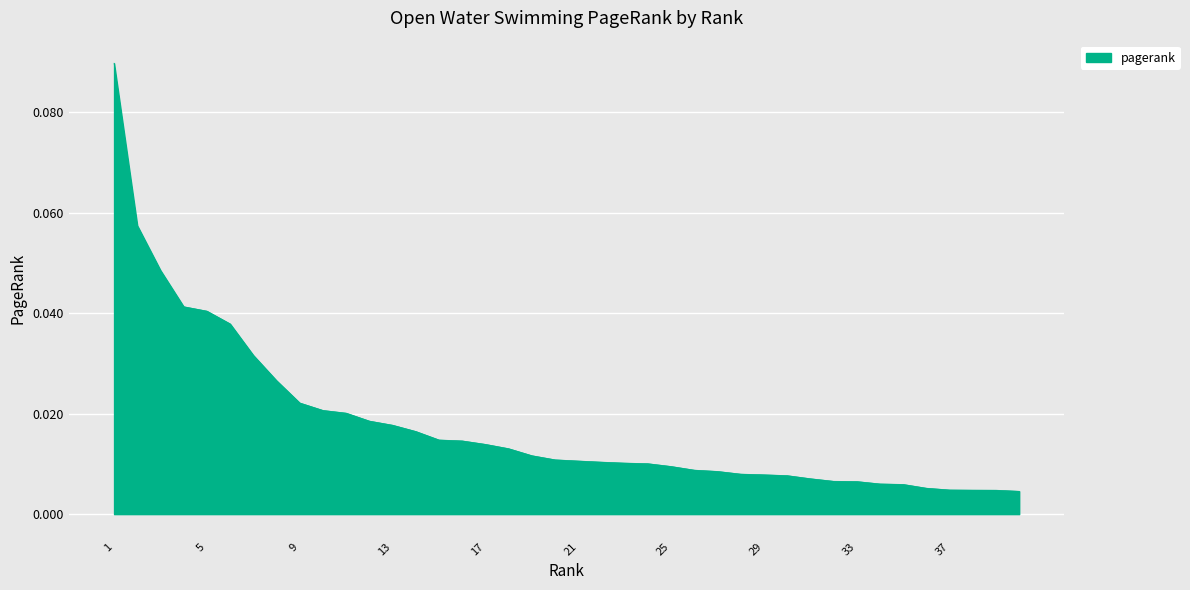

At which label is the value closest to 0?

40